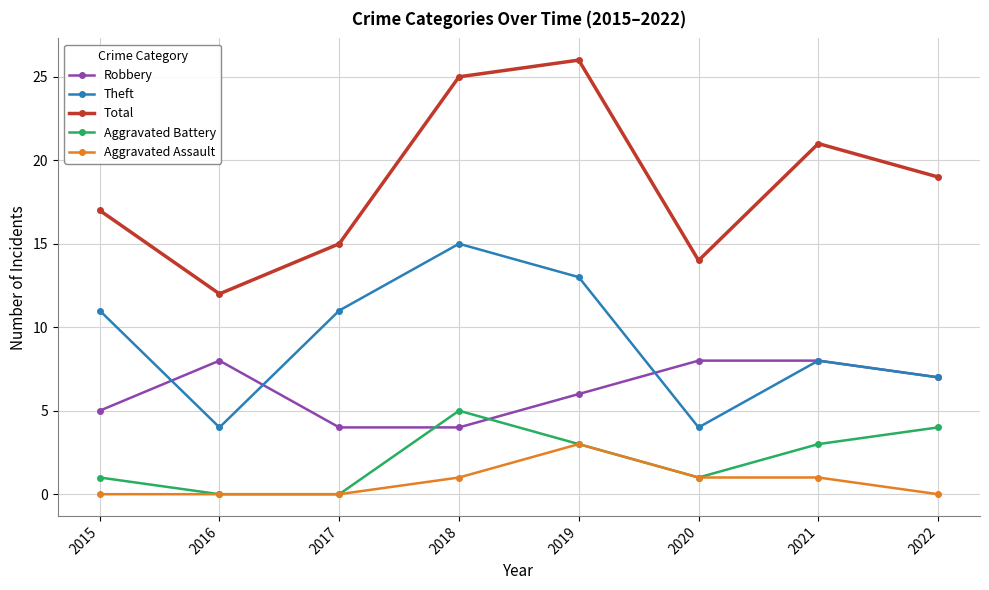

At how many categories does at least one series exceed 18?

4